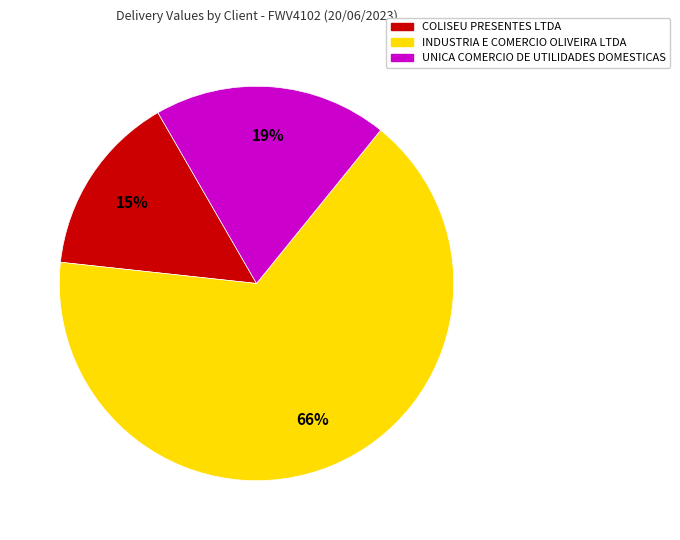

Does any single category account for the majority?

Yes